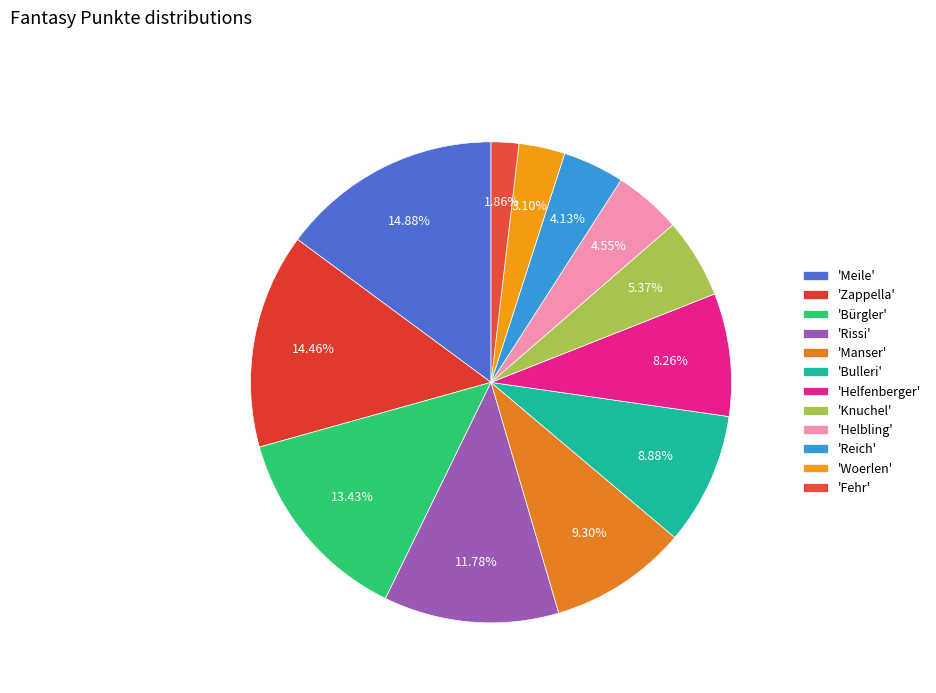

How many segments does this pie chart have?

12